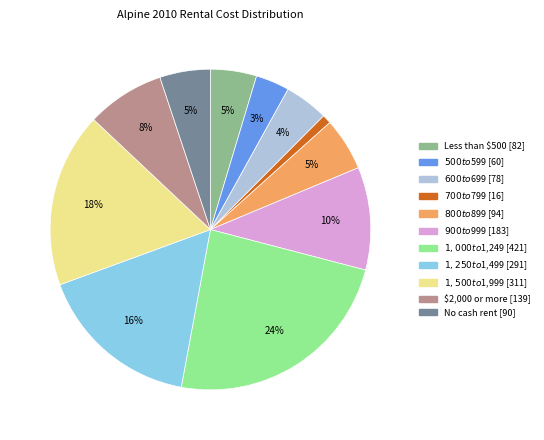

To the nearest percent, what portion does $600 to $699 represent?

4%